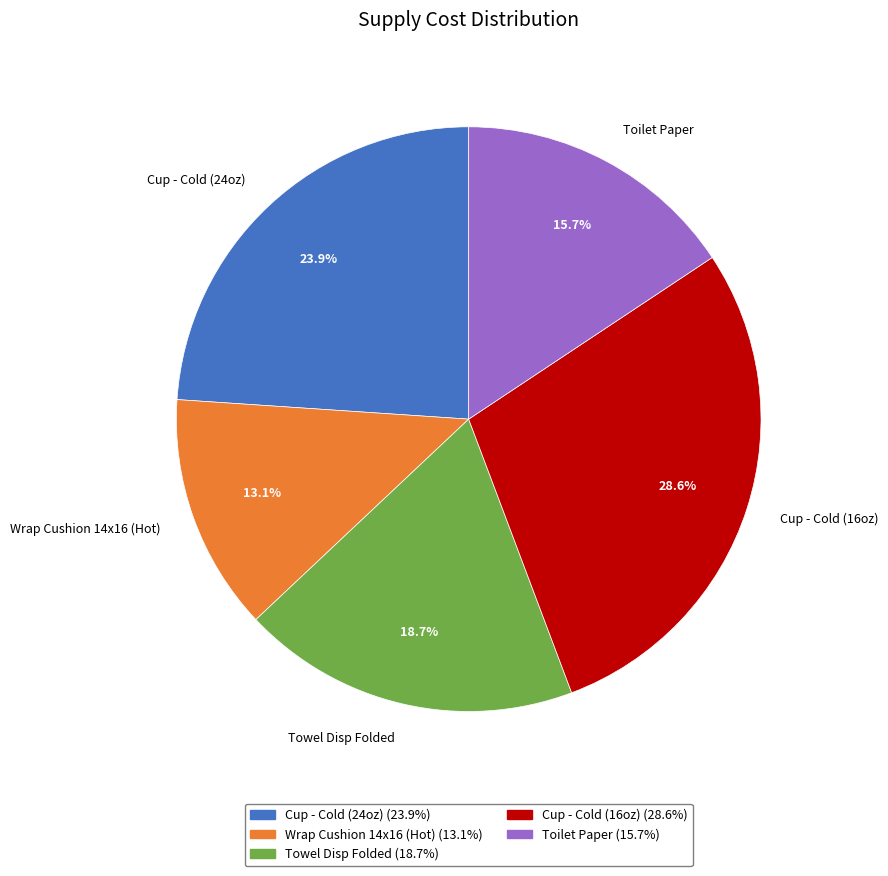

Does Wrap Cushion 14x16 (Hot) account for over 50% of the chart?

No